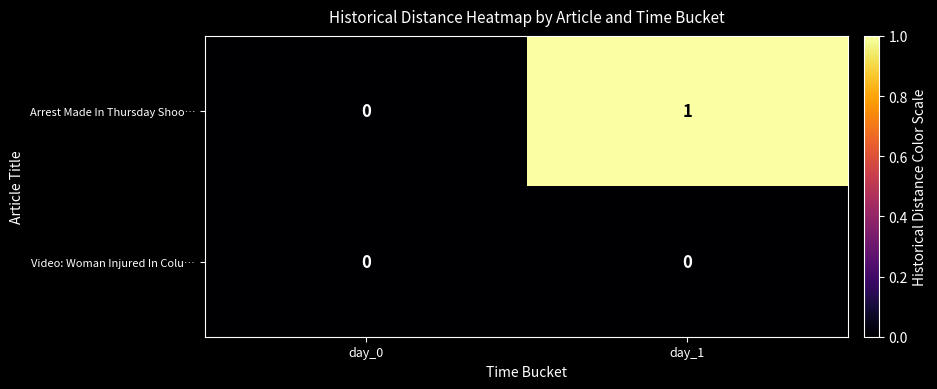

Is it true that Arrest Made In Thursday Shoo… equals 1 at day_1?

True